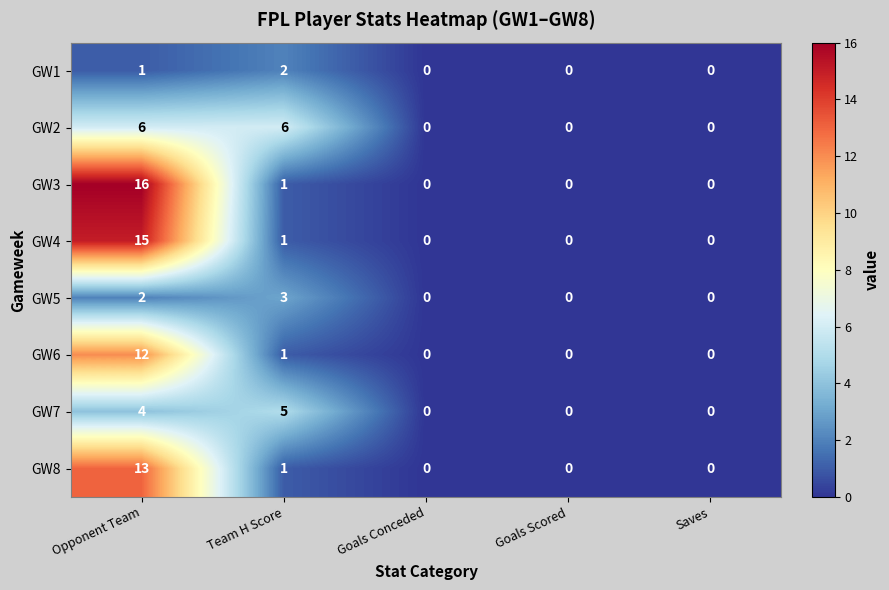

How many data points does each series have?

5